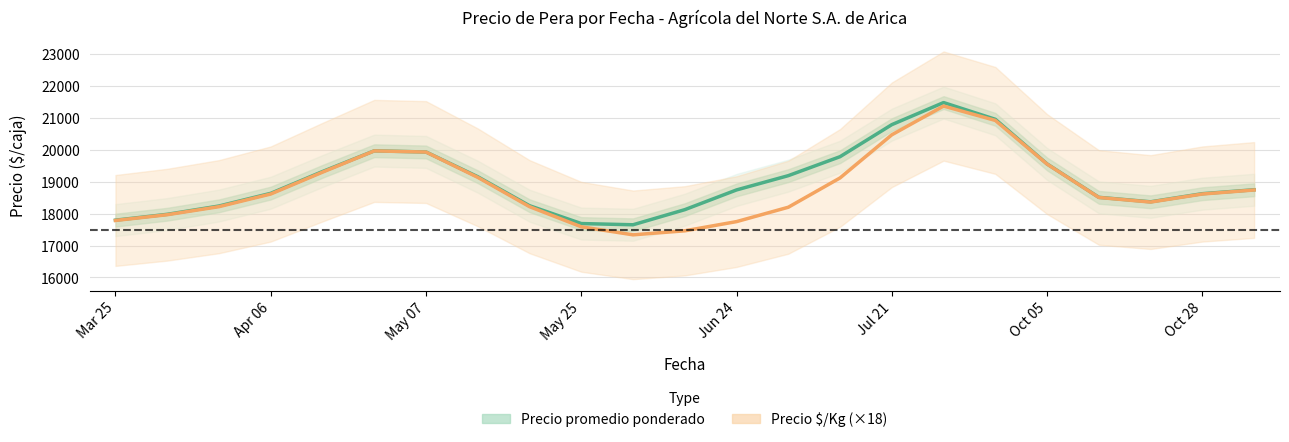

What position from the right is 8?

15